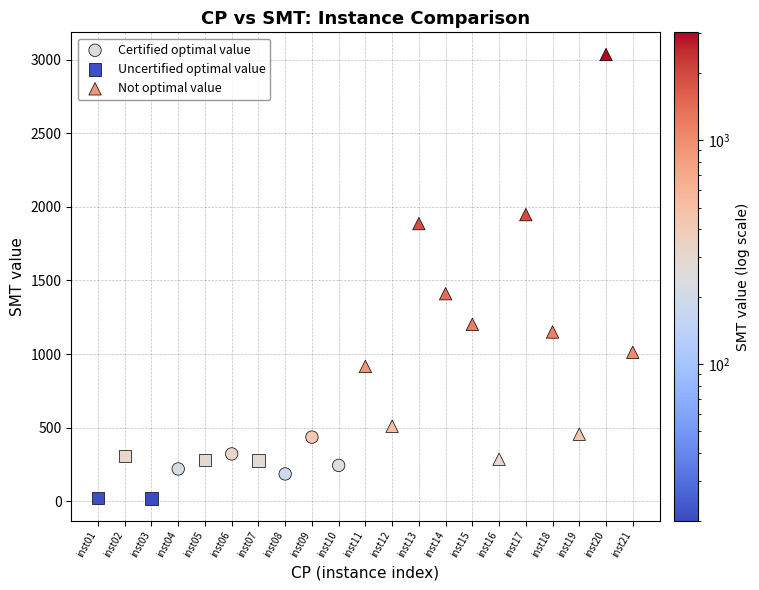

Which series has the widest spread of Y values?

Not optimal value